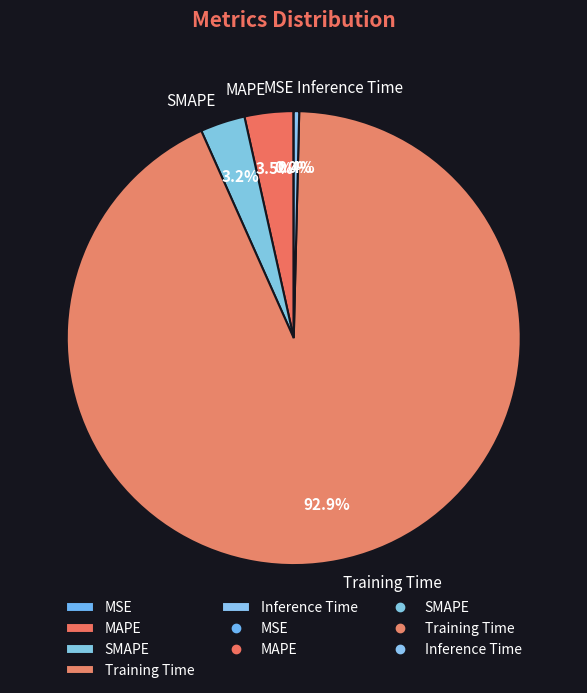

Is the sum of MAPE and Training Time greater than half?

Yes